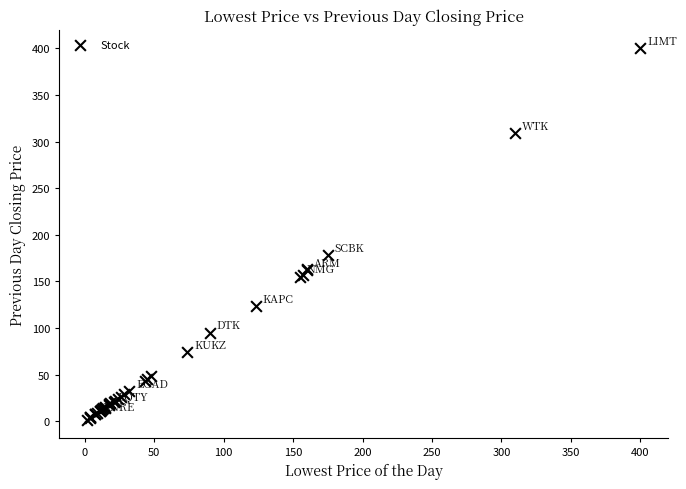

What Y value in the scatter plot is closest to 200?

178.0